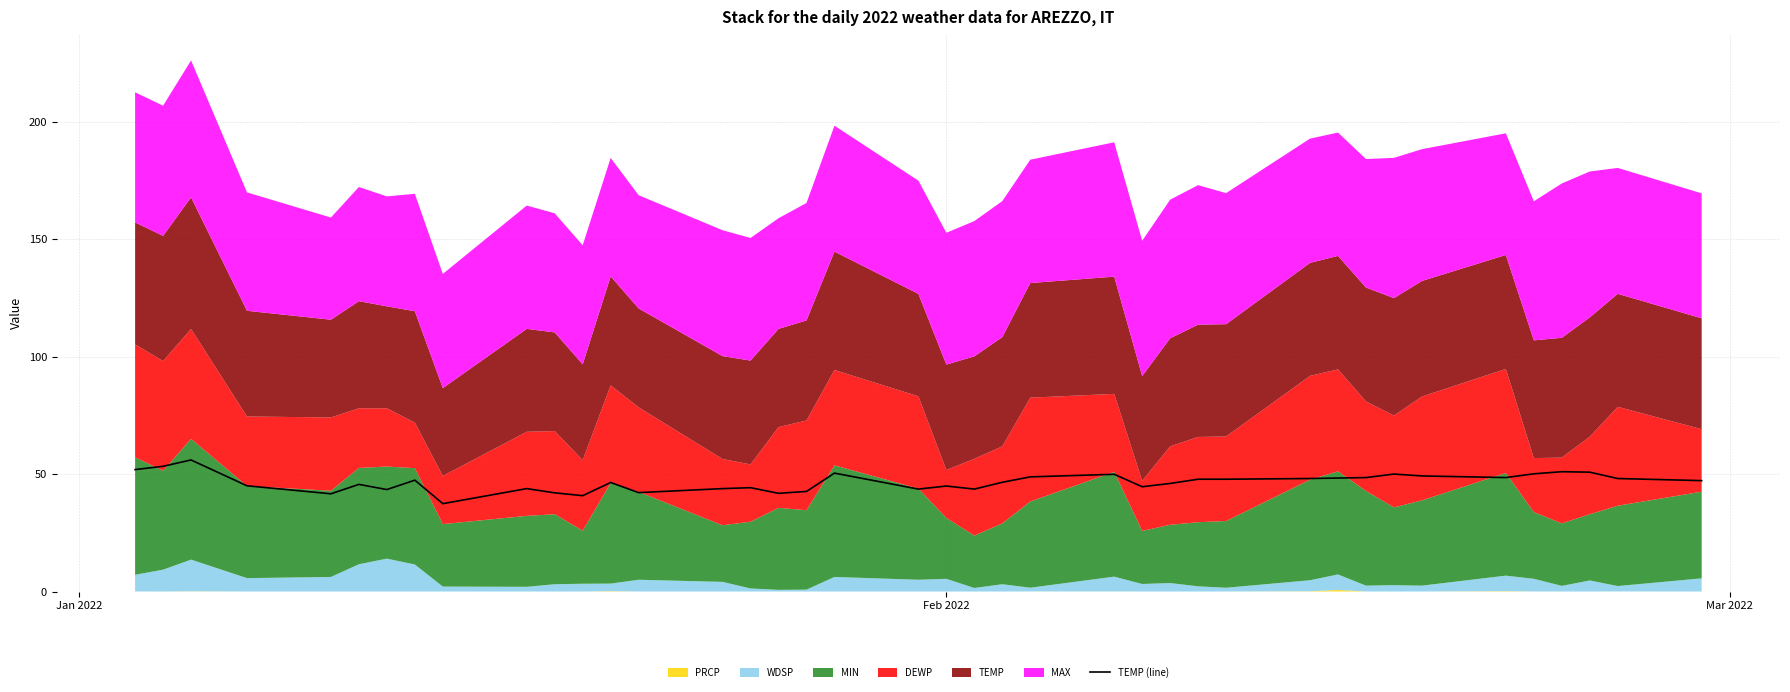

Does the chart display data point markers on the line(s)?

No